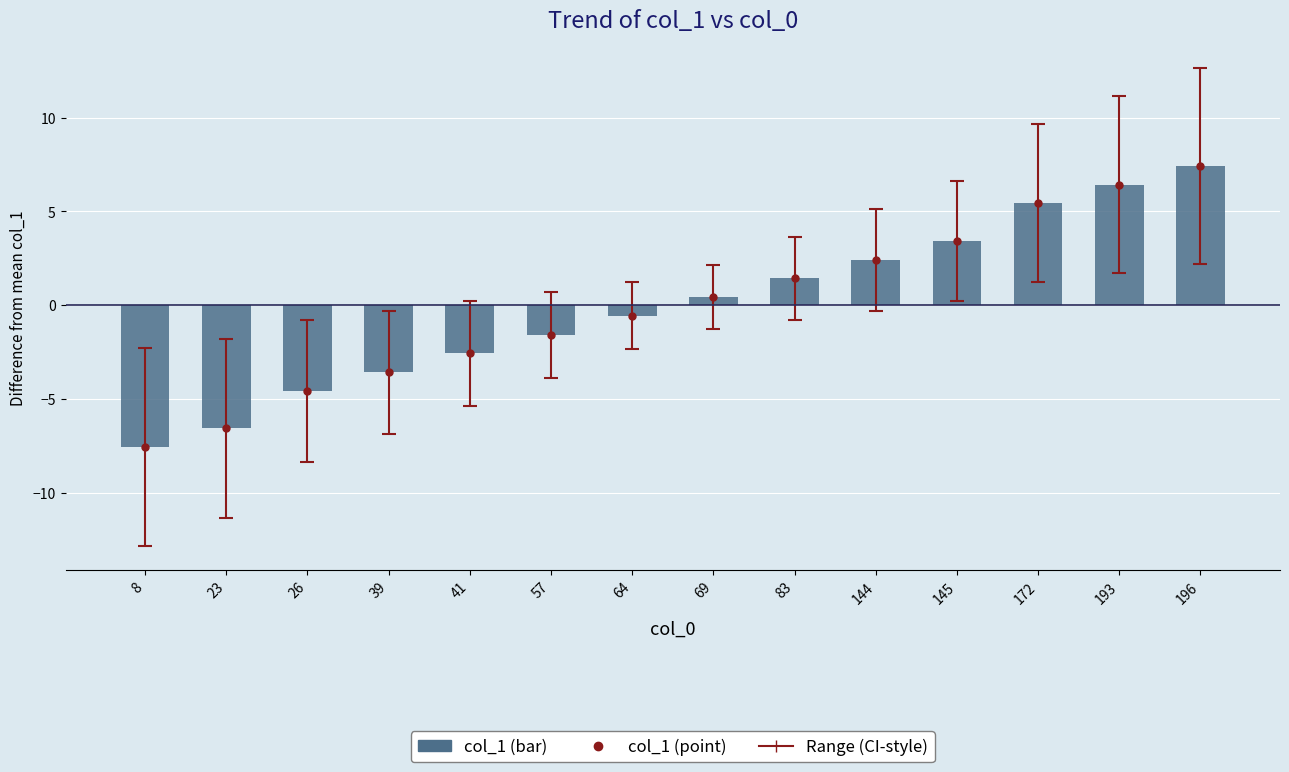

What is the change in value from 8 to 69?

+8.0